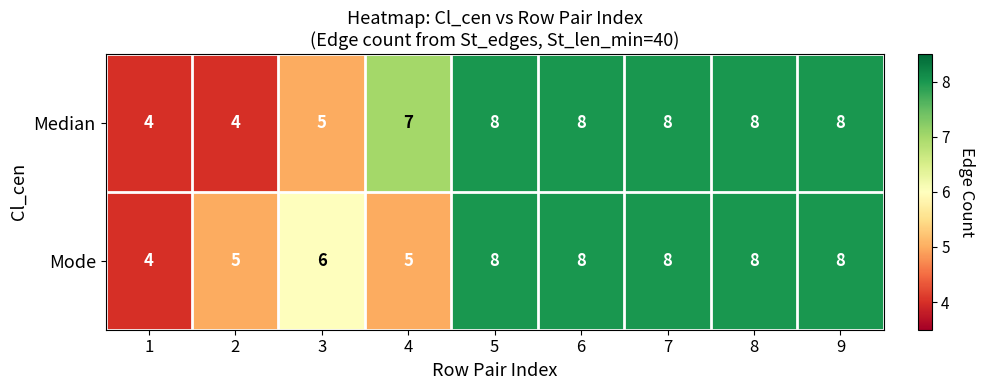

What is the minimum value shown in the chart?

4